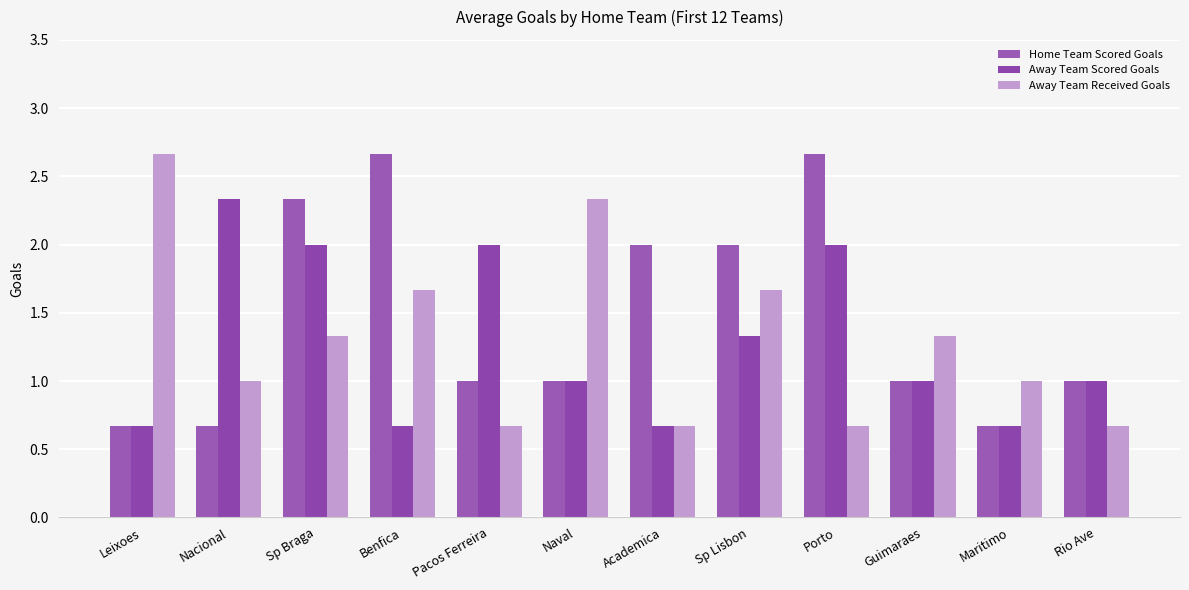

What is the value of the Away Team Received Goals bar at the 7th from the left?

0.7